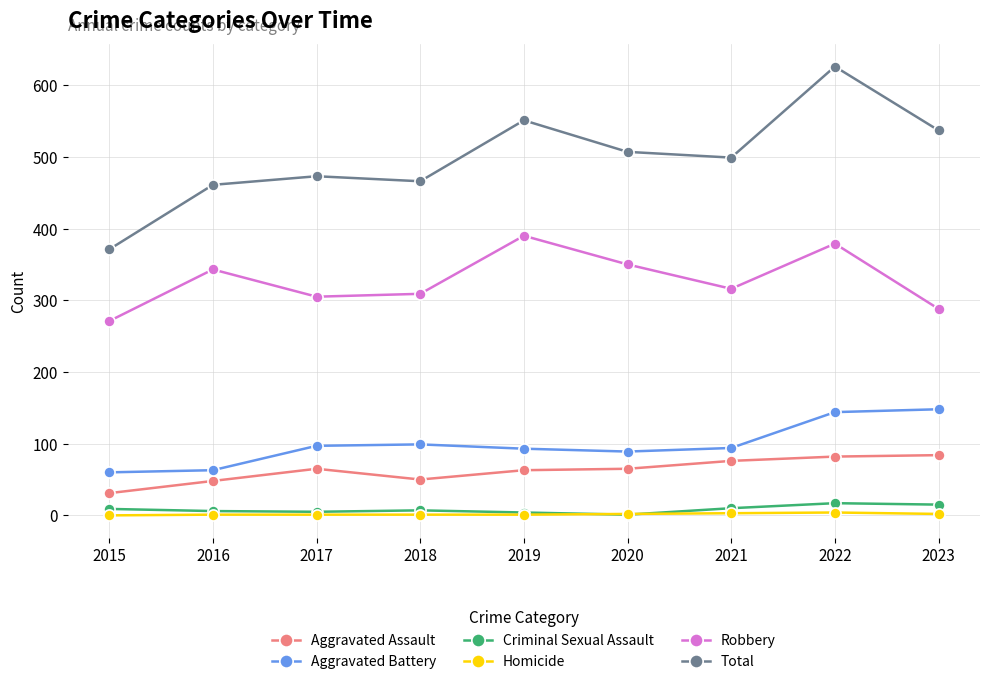

How many lines are shown in the chart?

6